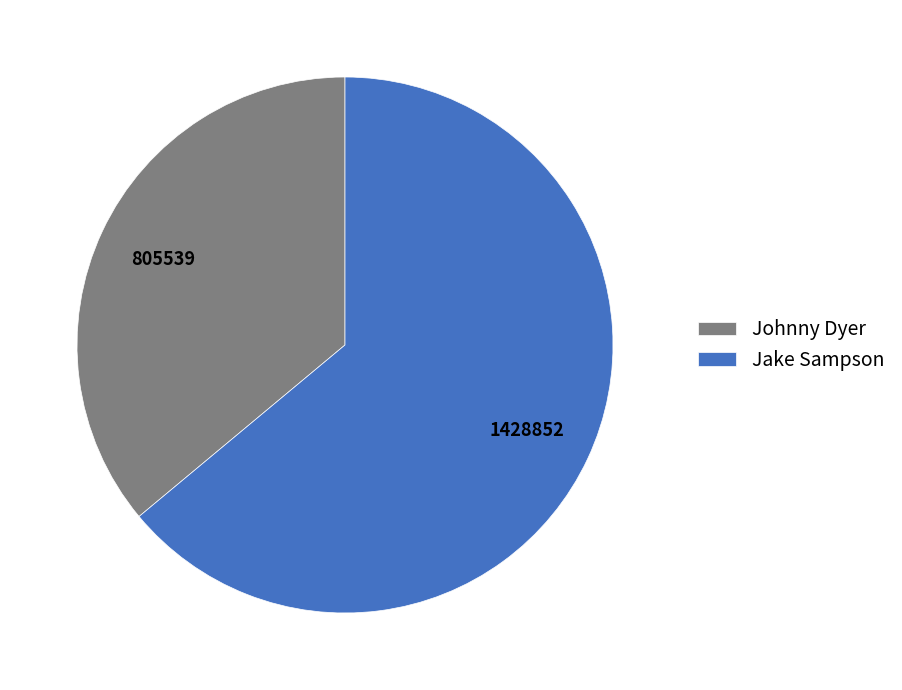

Which category has the smallest portion of the pie?

Johnny Dyer